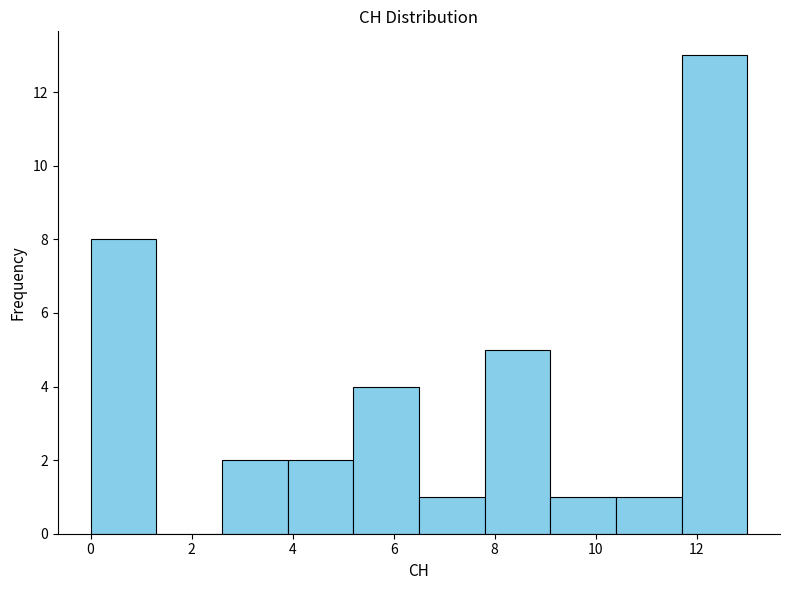

What is the height of the bar covering 10.4 to 11.7 on the x-axis? Neither the bar edges nor the heights are printed on the chart, so give them approximately, as read against the axes.

1